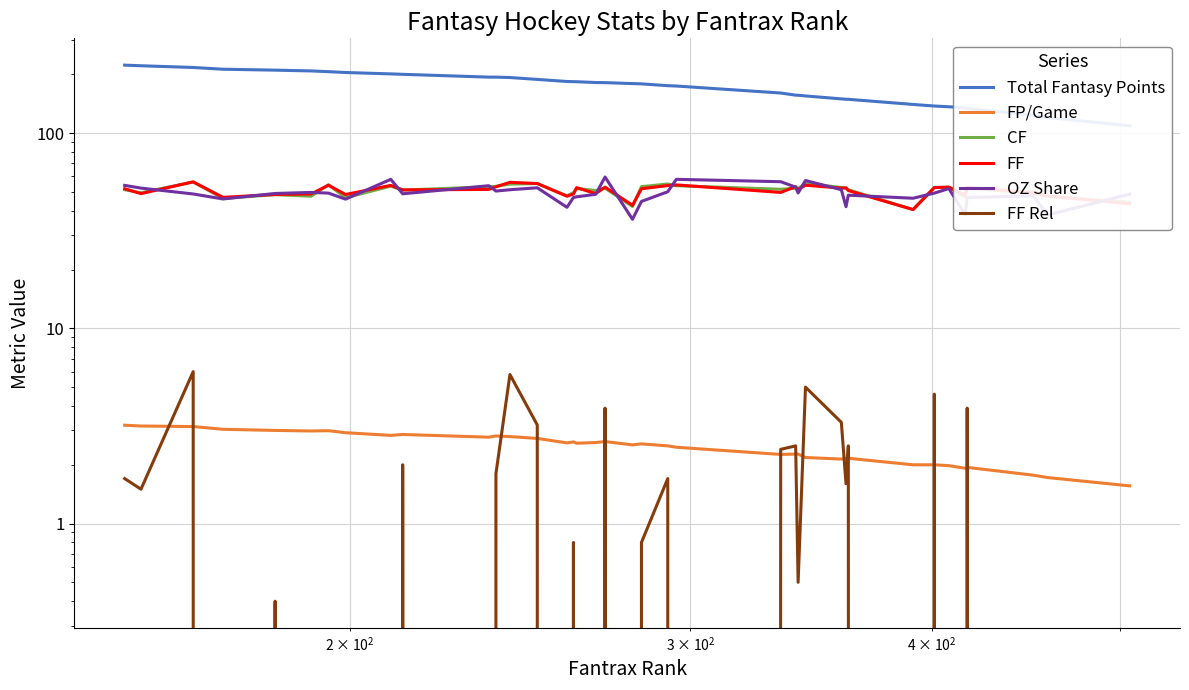

How many values in the FF Rel series exceed 0?

21